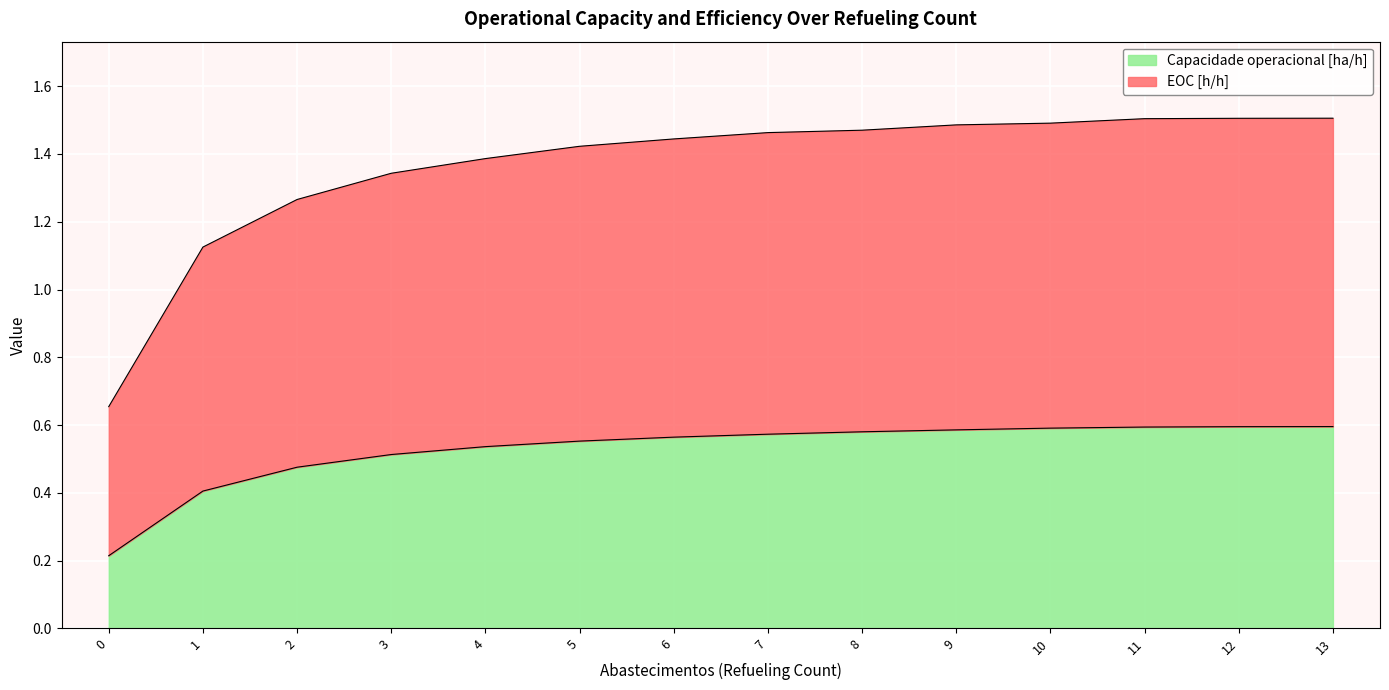

What is the difference between the maximum and second lowest values in the EOC [h/h] series?

0.4